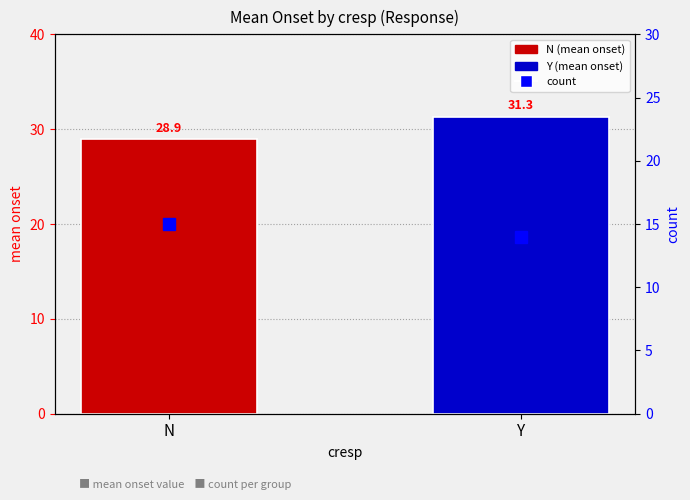

What is the sum of the count values at N and Y?

29.0